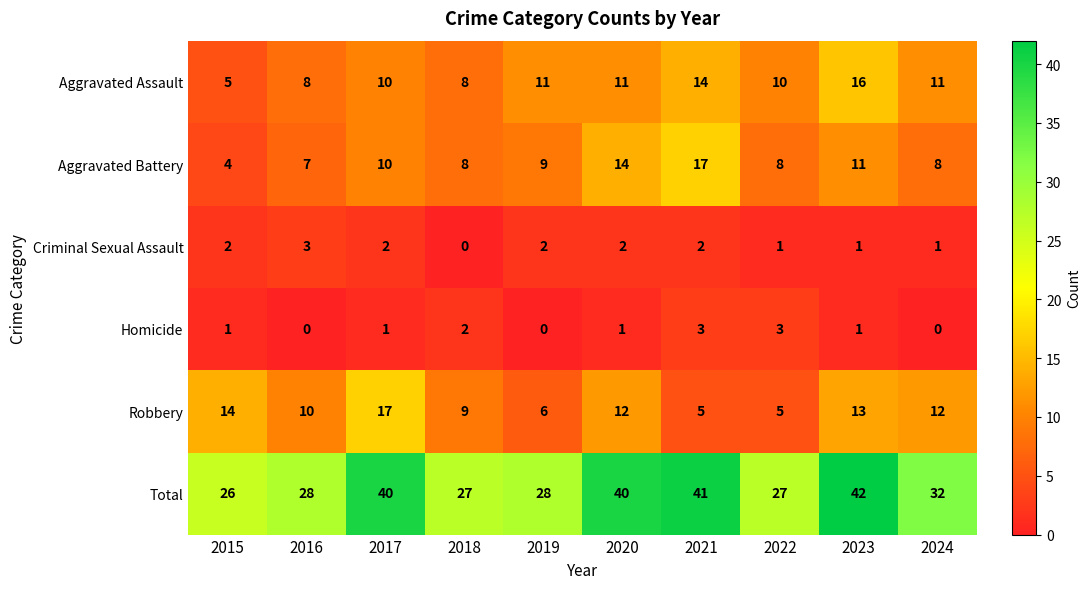

Between 2018 and 2022, which series saw the biggest shift?

Robbery